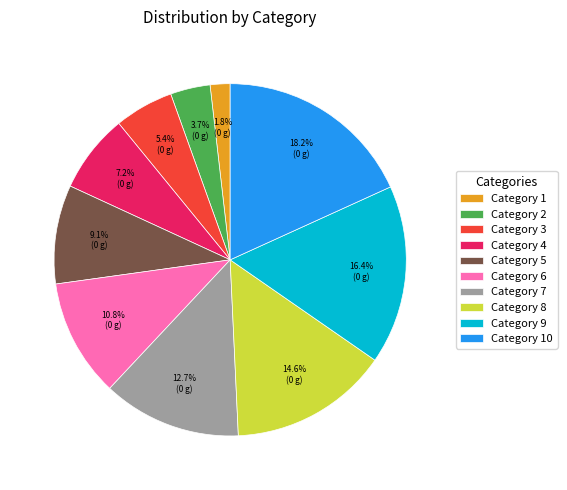

Does Category 8 account for over 50% of the chart?

No